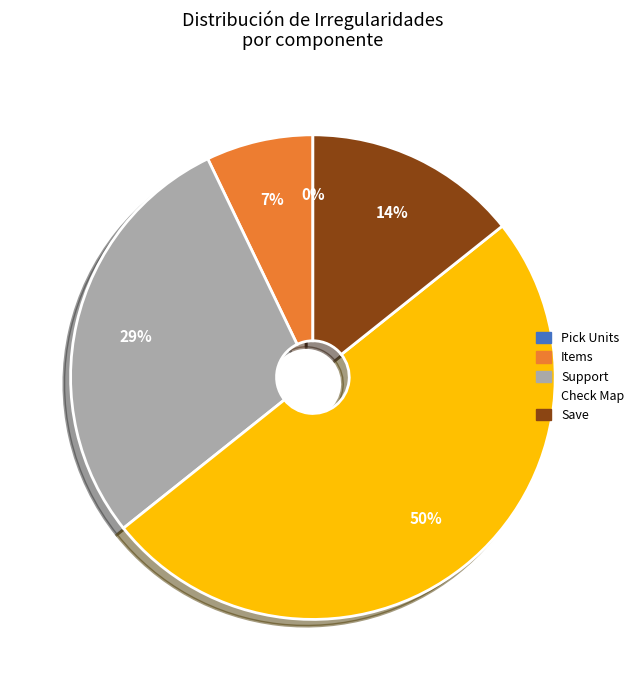

Is it true that Check Map is 41% of the pie?

False